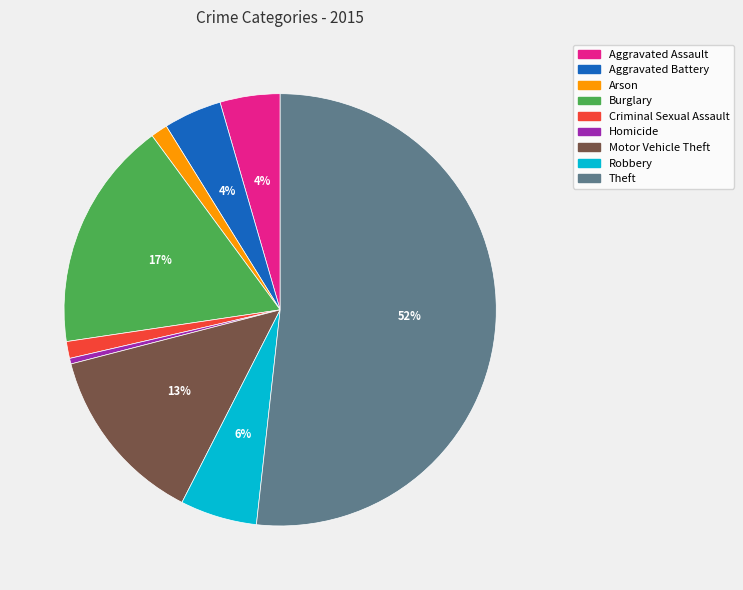

Which category has the biggest portion of the pie?

Theft